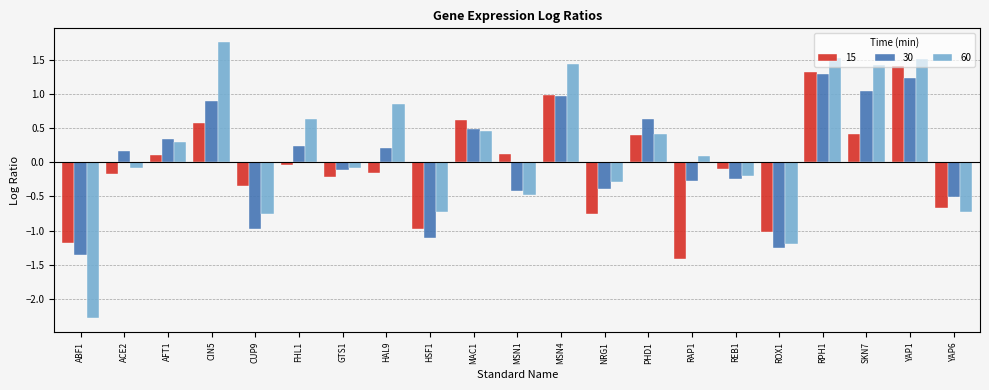

What is the sum of all 60 values?

3.5